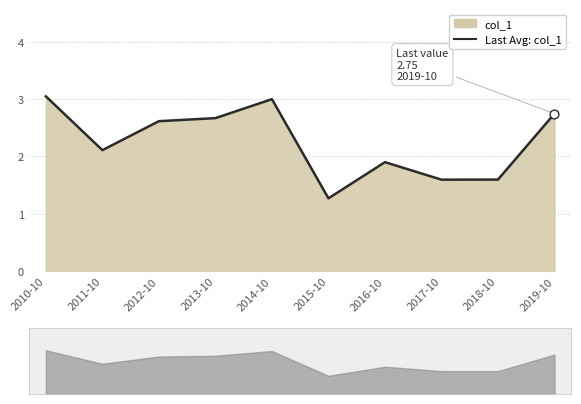

Between 2014-10 and 2018-10, which is larger?

2014-10